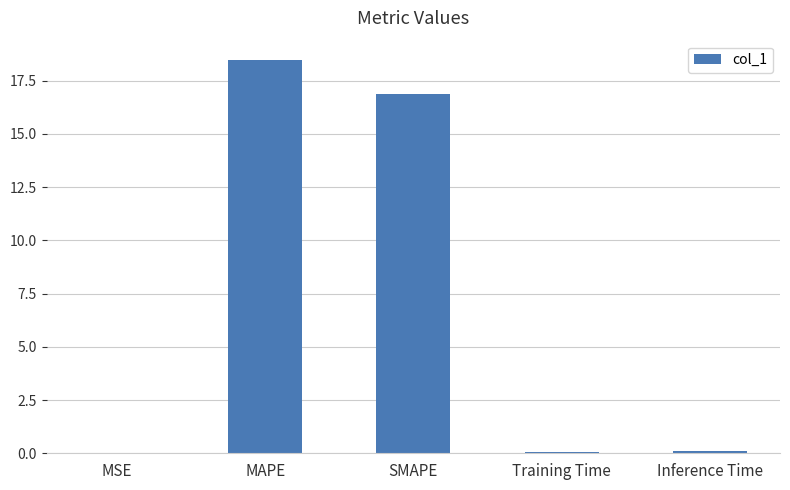

What is the sum of the values at MAPE and SMAPE?

35.3